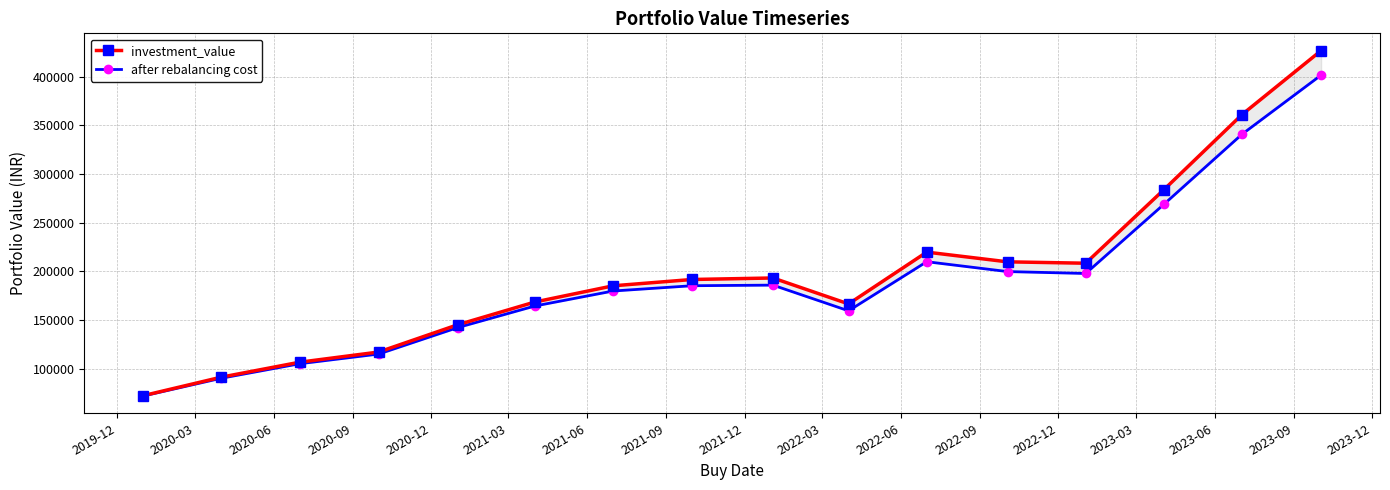

What is the label of the 13th point from the left?

2022-12